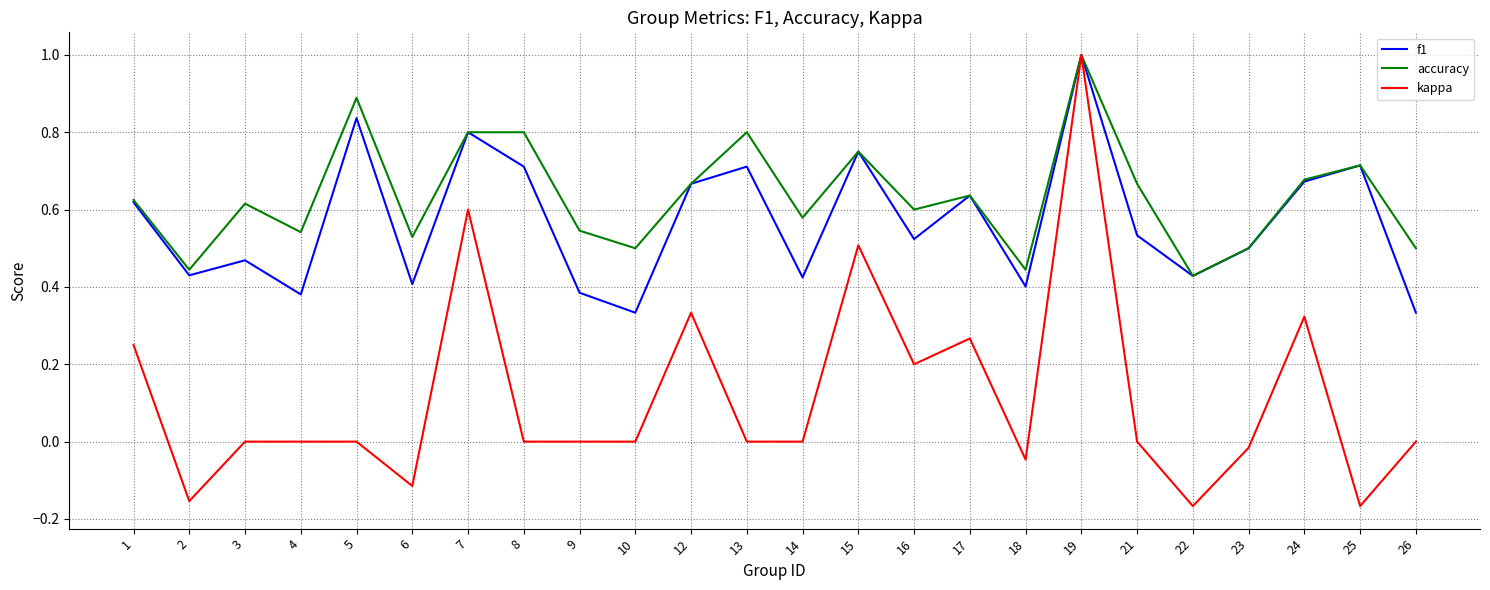

What are all the series names shown in the legend?

f1, accuracy, kappa